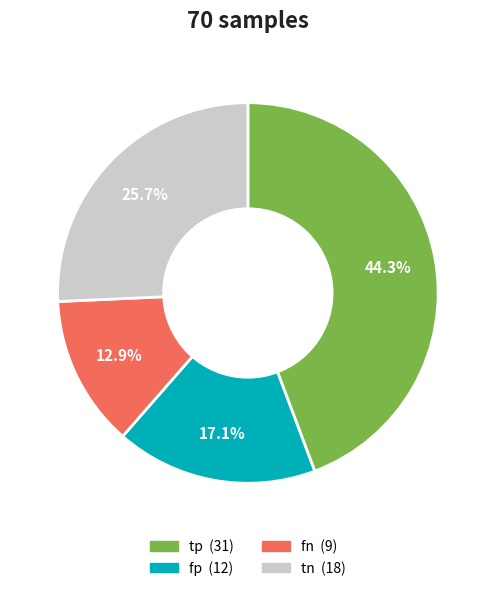

Rank the categories by value from lowest to highest.

fn, fp, tn, tp